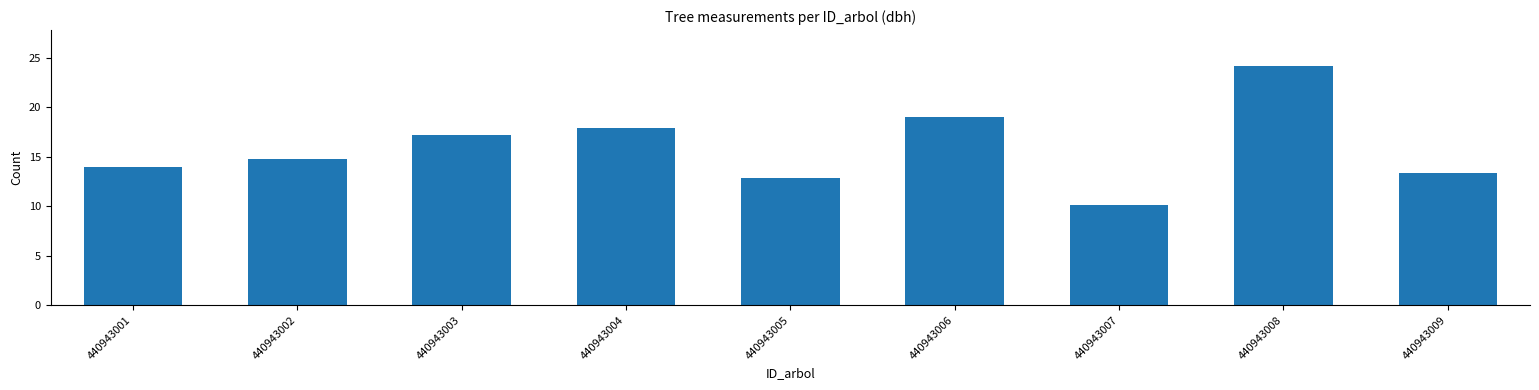

Rank the categories by value from lowest to highest.

440943007, 440943005, 440943009, 440943001, 440943002, 440943003, 440943004, 440943006, 440943008